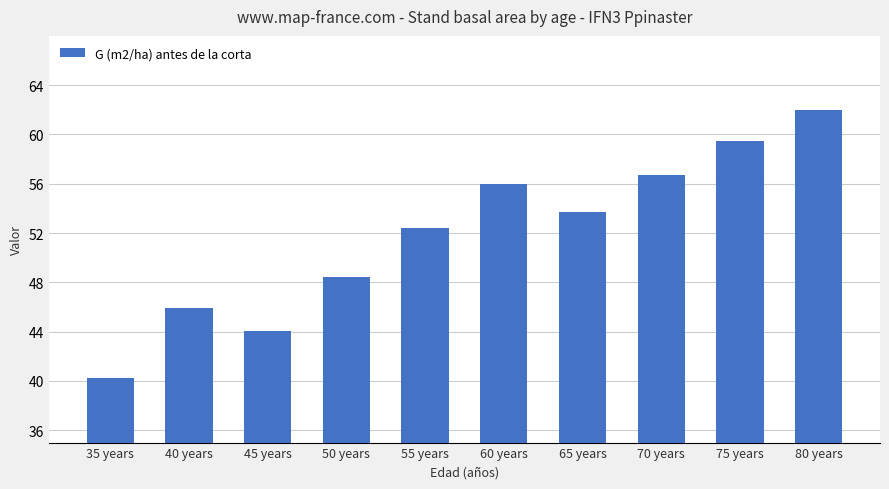

What is the smallest value displayed?

40.3